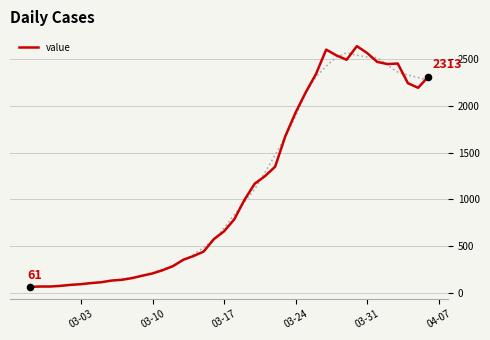

What is the lowest value of the value series?

61